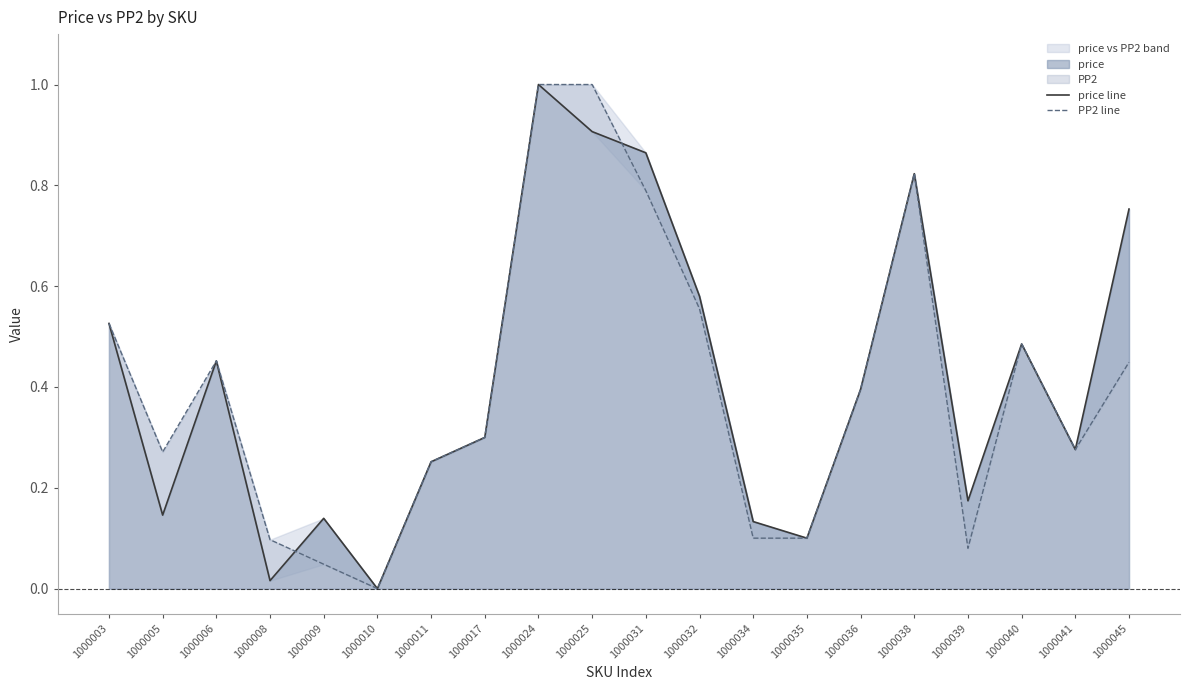

At which category does price line reach its first local peak?

1000006